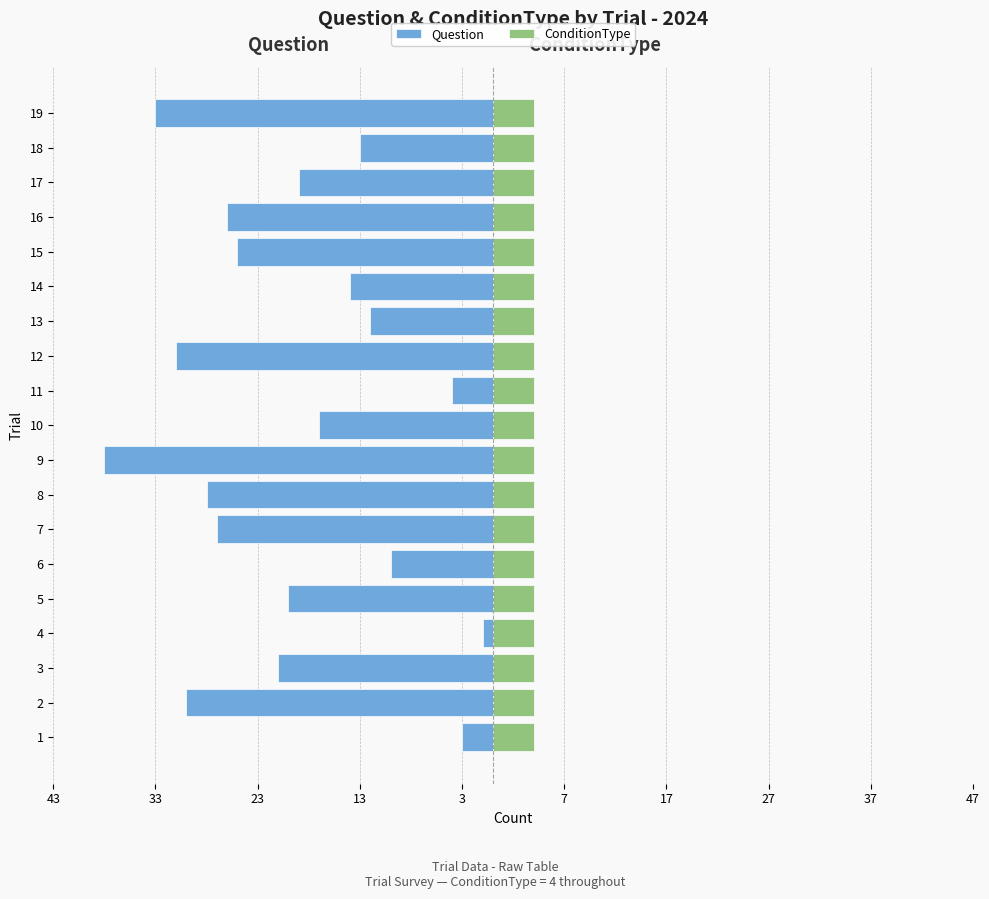

What is the label of the 2nd bar from the right?

17